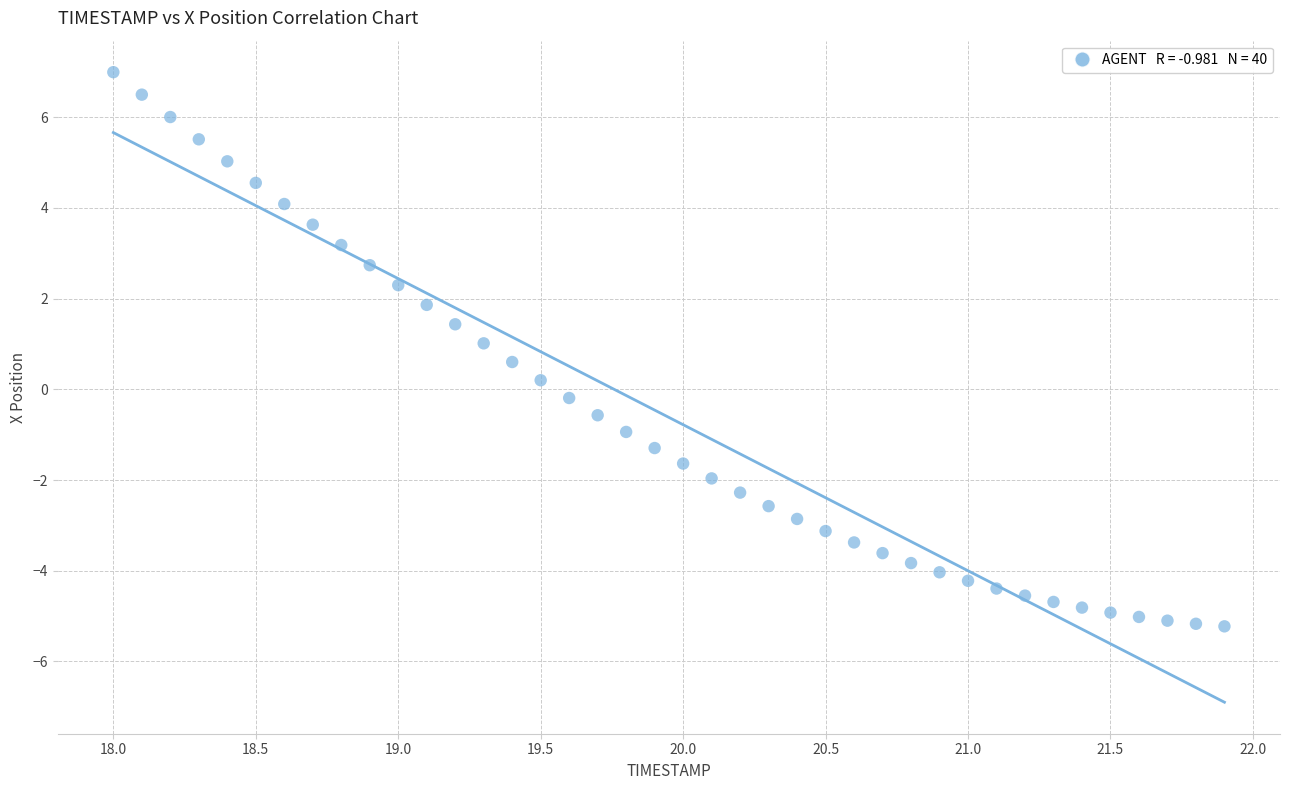

What is the range of X values (max minus min)?

3.9